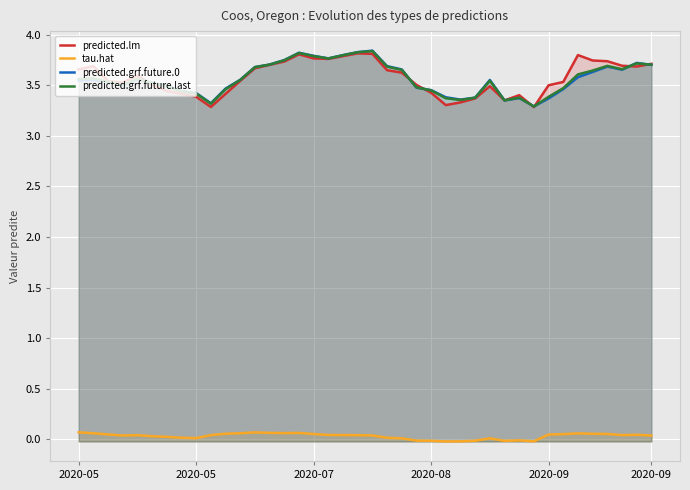

What is the difference between the second highest and second lowest values in the predicted.lm series?

0.5